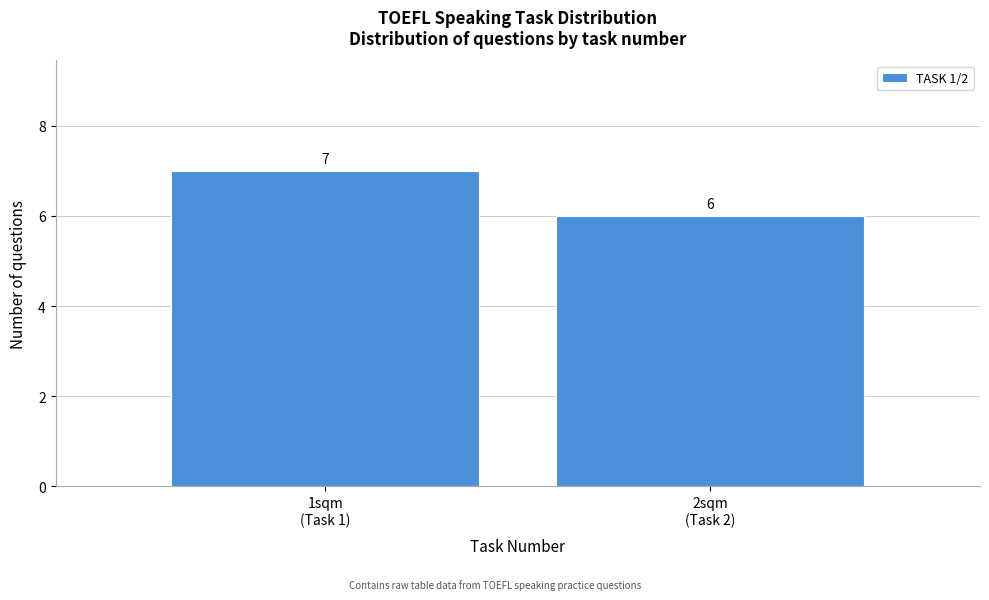

Reading left to right, transcribe all the data shown in this chart.

7	6